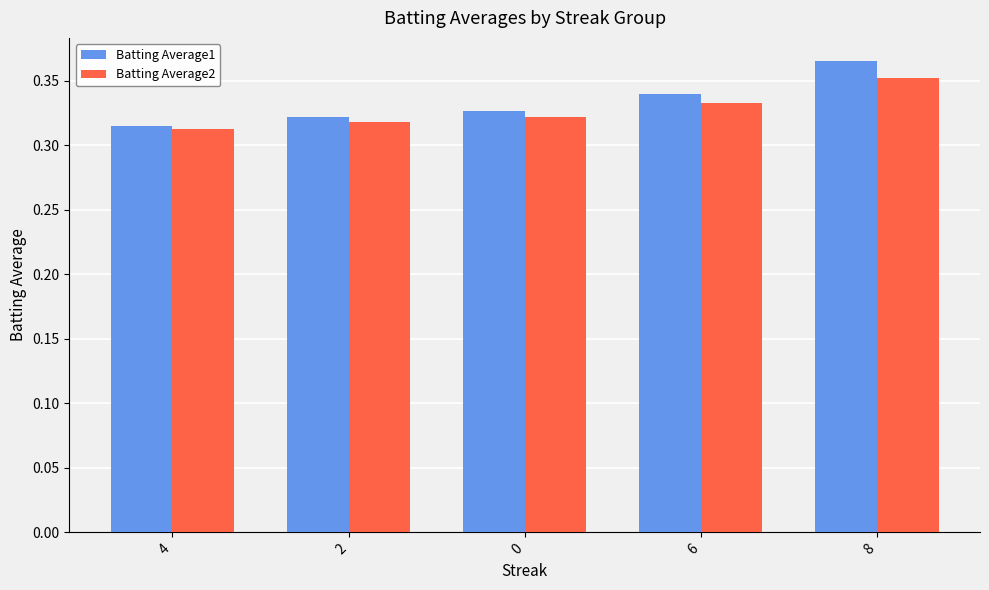

True or false: Batting Average1 has a value of 0.2 at 8.

False